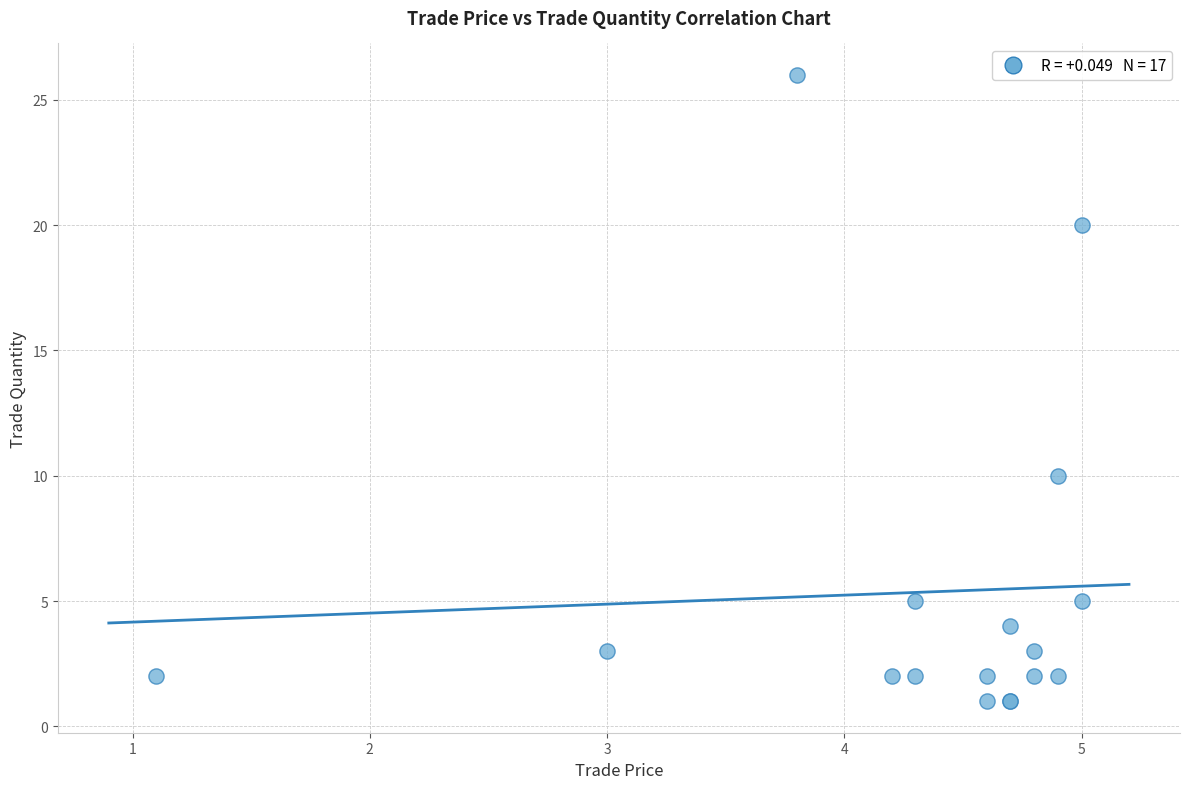

What Y value in the scatter plot is closest to 13?

10